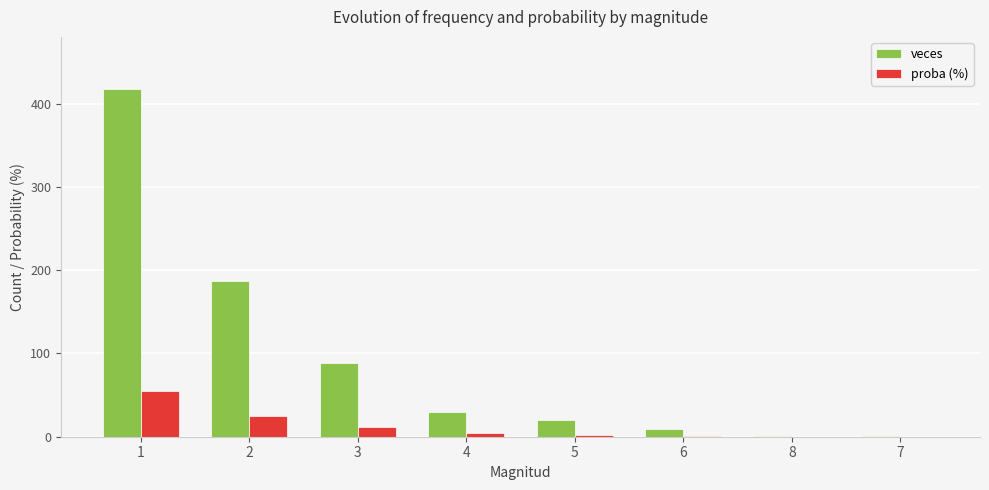

How many data points does each series have?

8